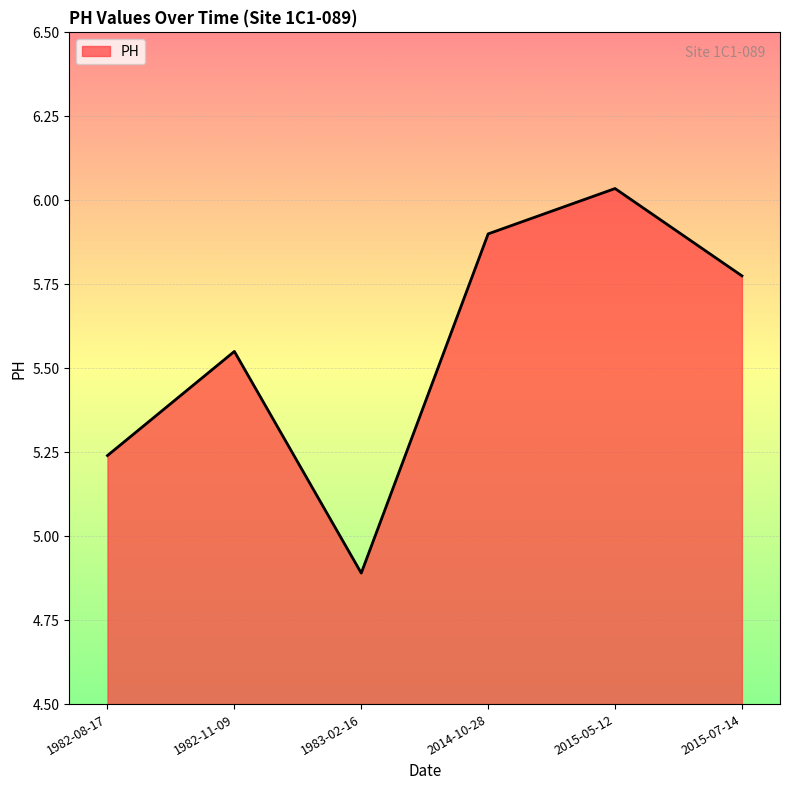

Which category has the highest value across all series?

2015-05-12